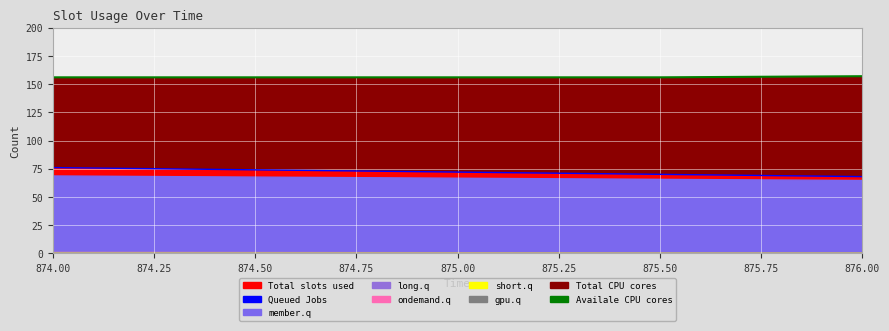

What is the sum of the Availale CPU cores values at 874.00 and 876.00?

313